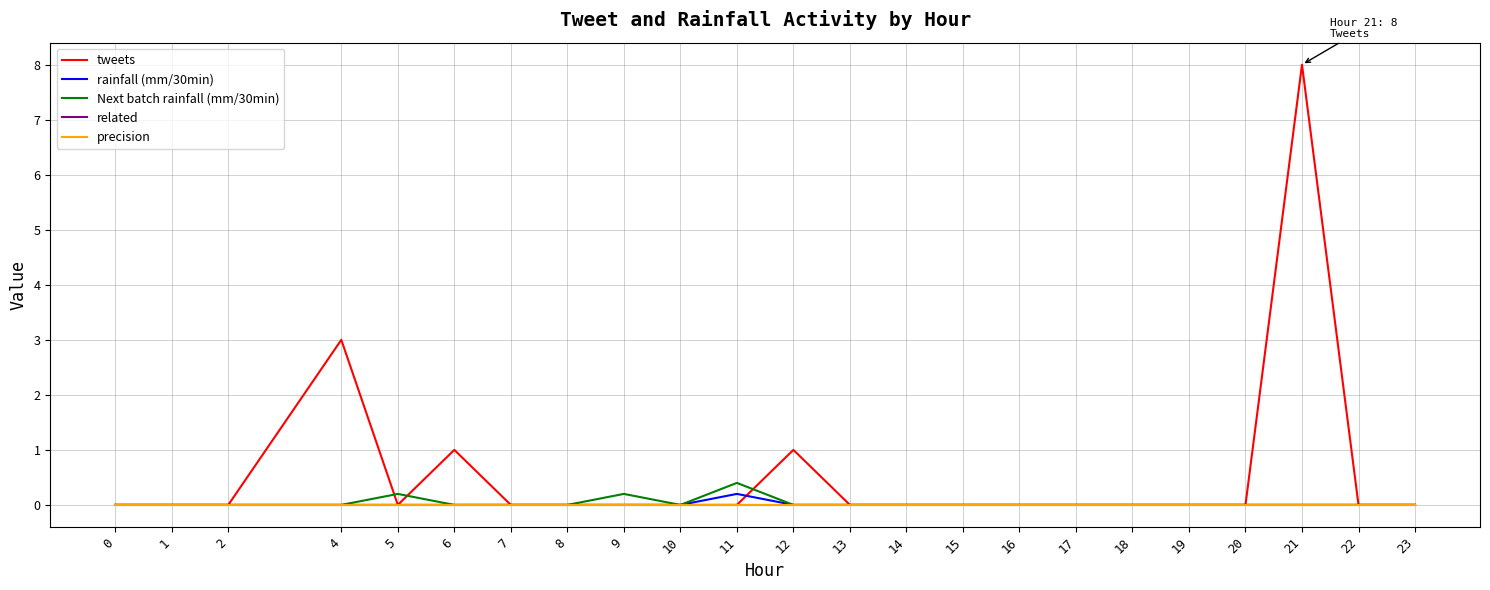

At which category is the sum across all series the highest?

21